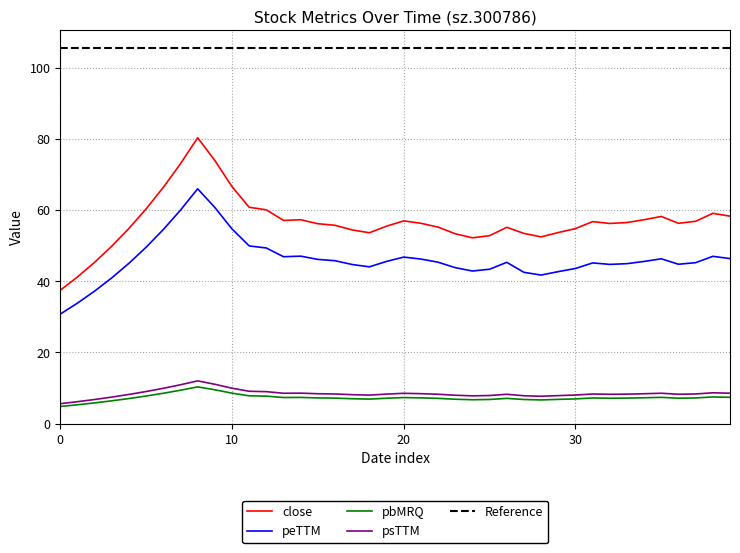

Does the chart have visible grid lines?

Yes